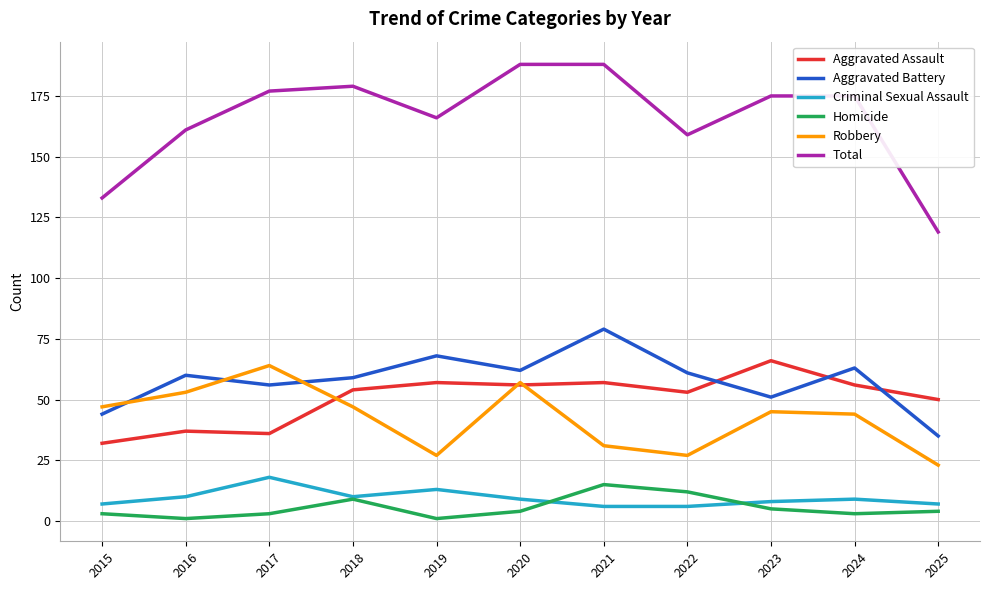

How many lines are shown in the chart?

6